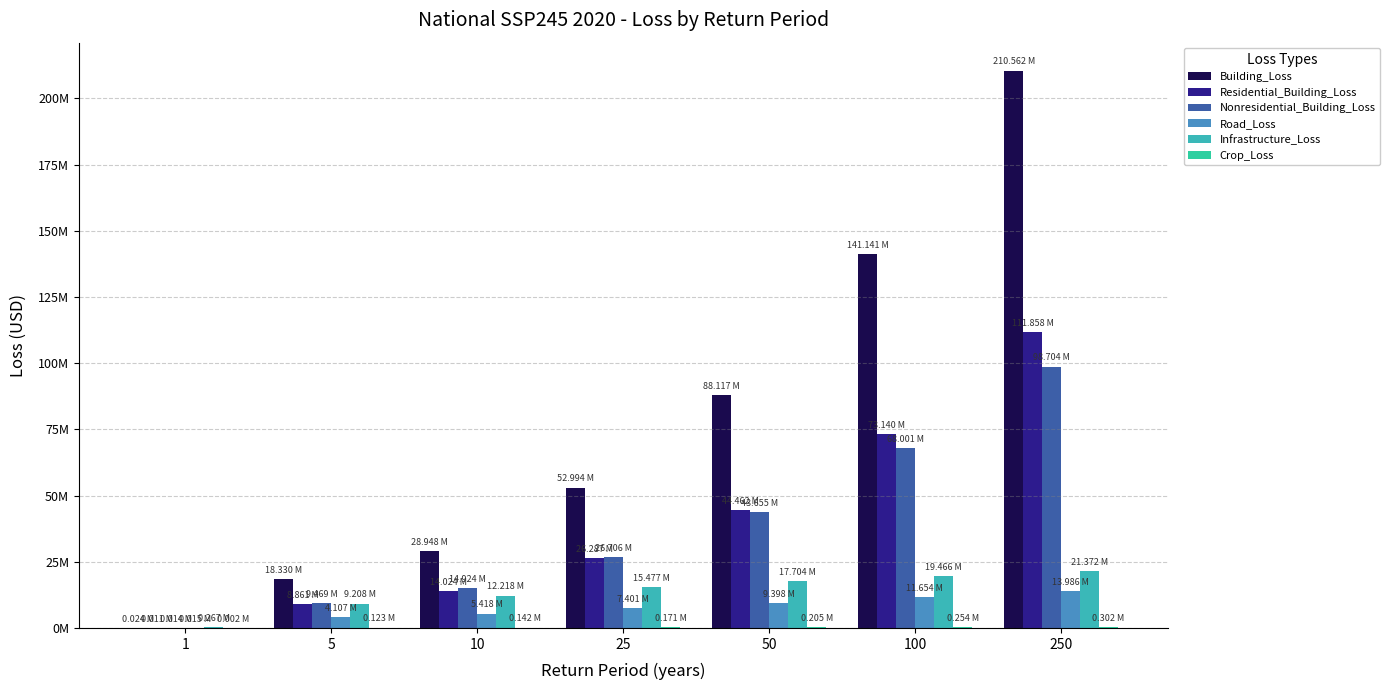

At which category is the sum across all series the highest?

250